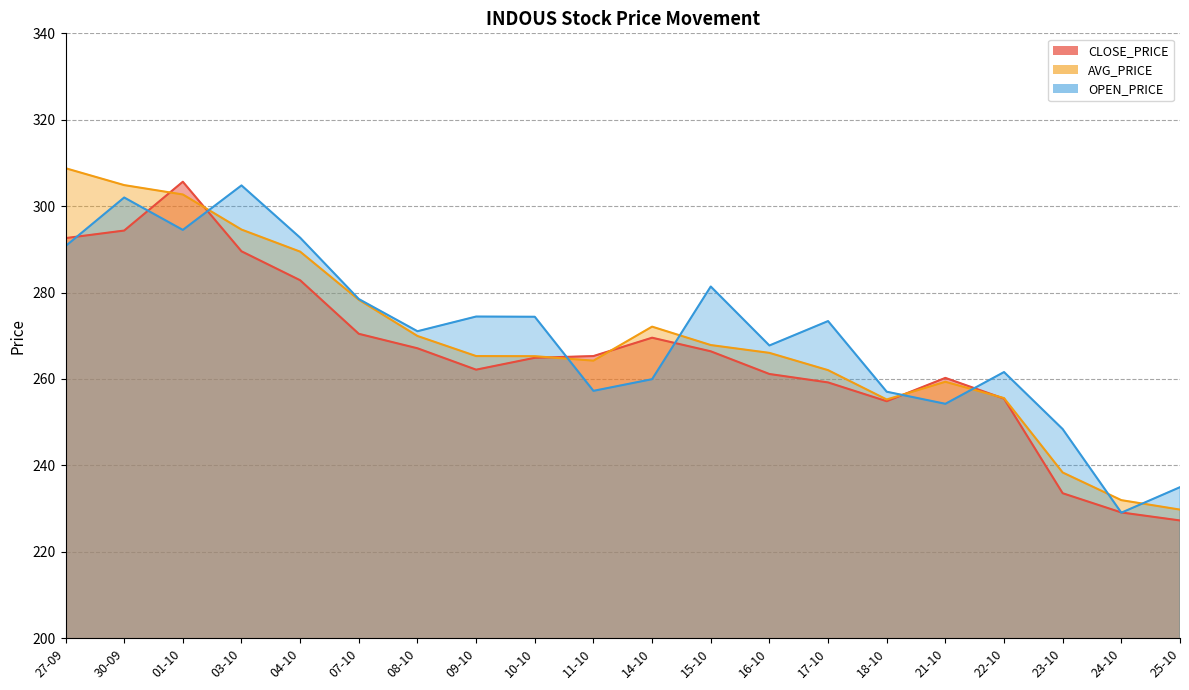

At which label does CLOSE_PRICE reach its minimum?

25-10